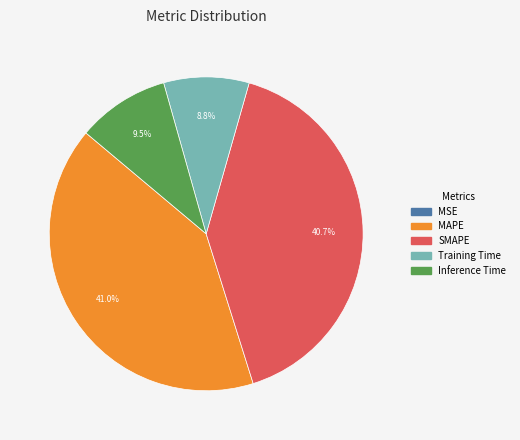

What is the total percentage of SMAPE and Training Time?

49.5%